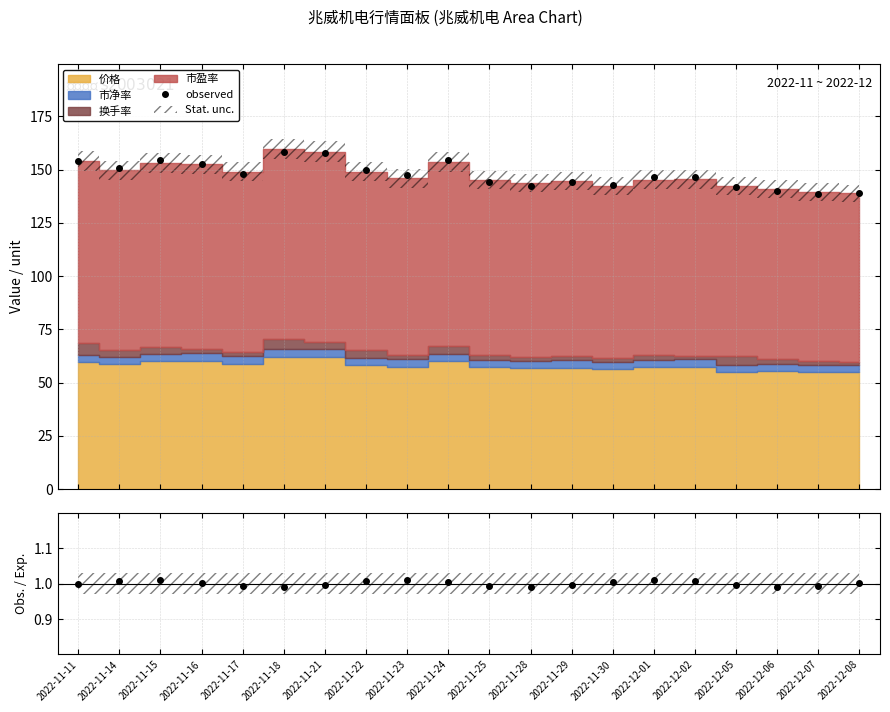

What is the value of the observed point at the 13th from the left?

144.0